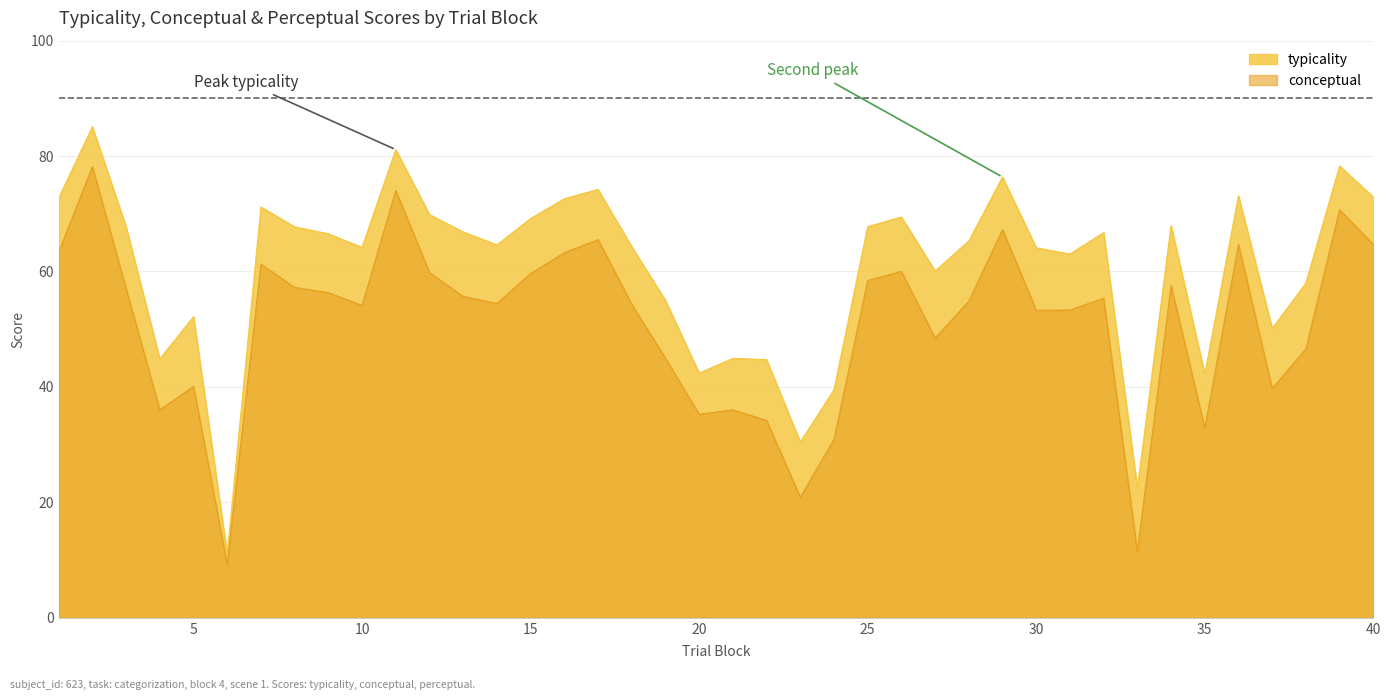

Where does the typicality series first go above 66?

1